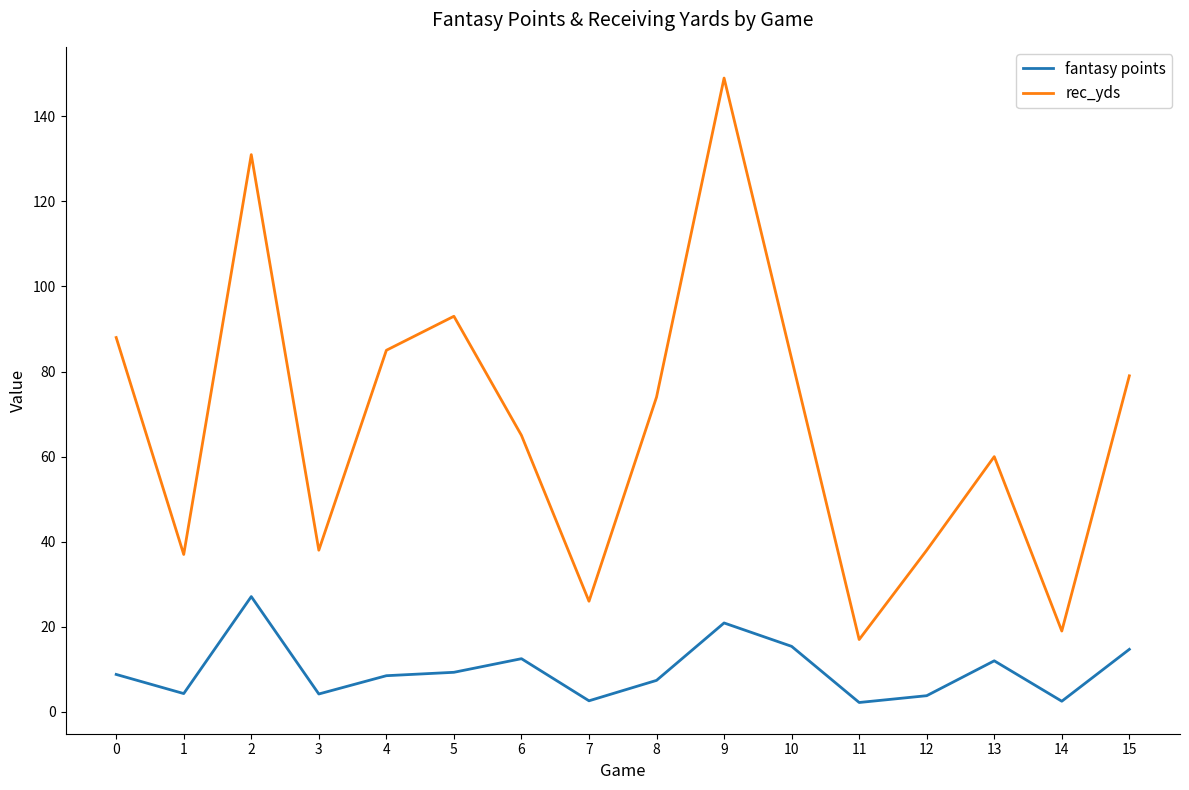

True or false: fantasy points and rec_yds cross at least once.

False